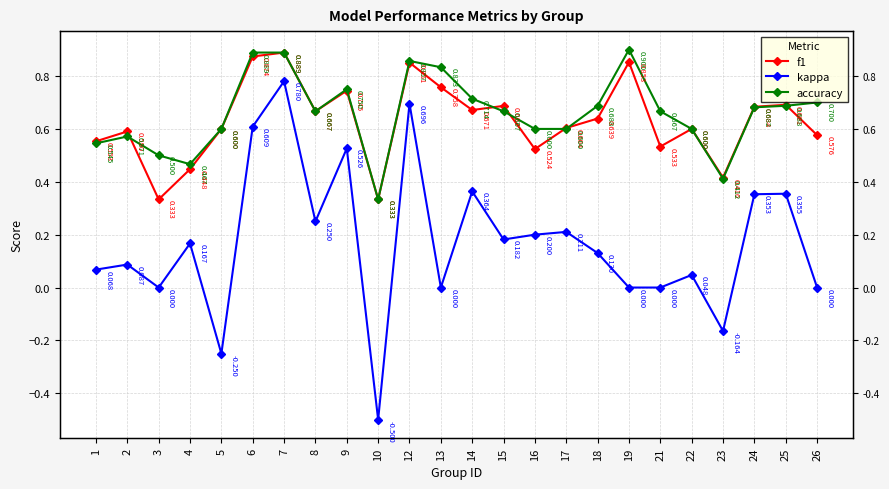

At 23, list the series in order from largest to smallest.

f1, accuracy, kappa